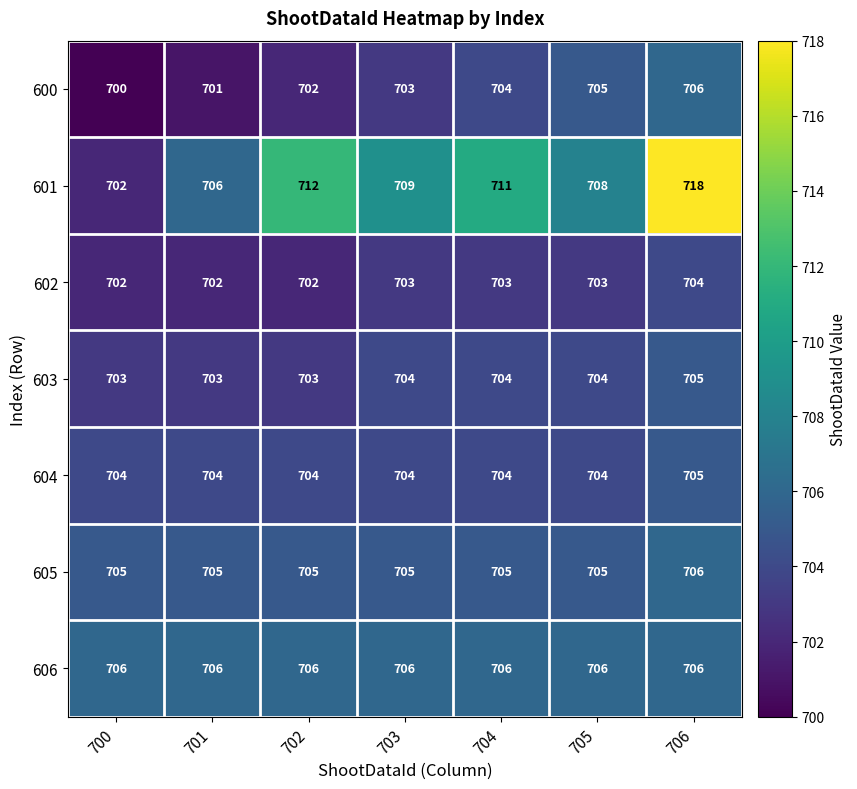

At which label does 601 first exceed 709?

702